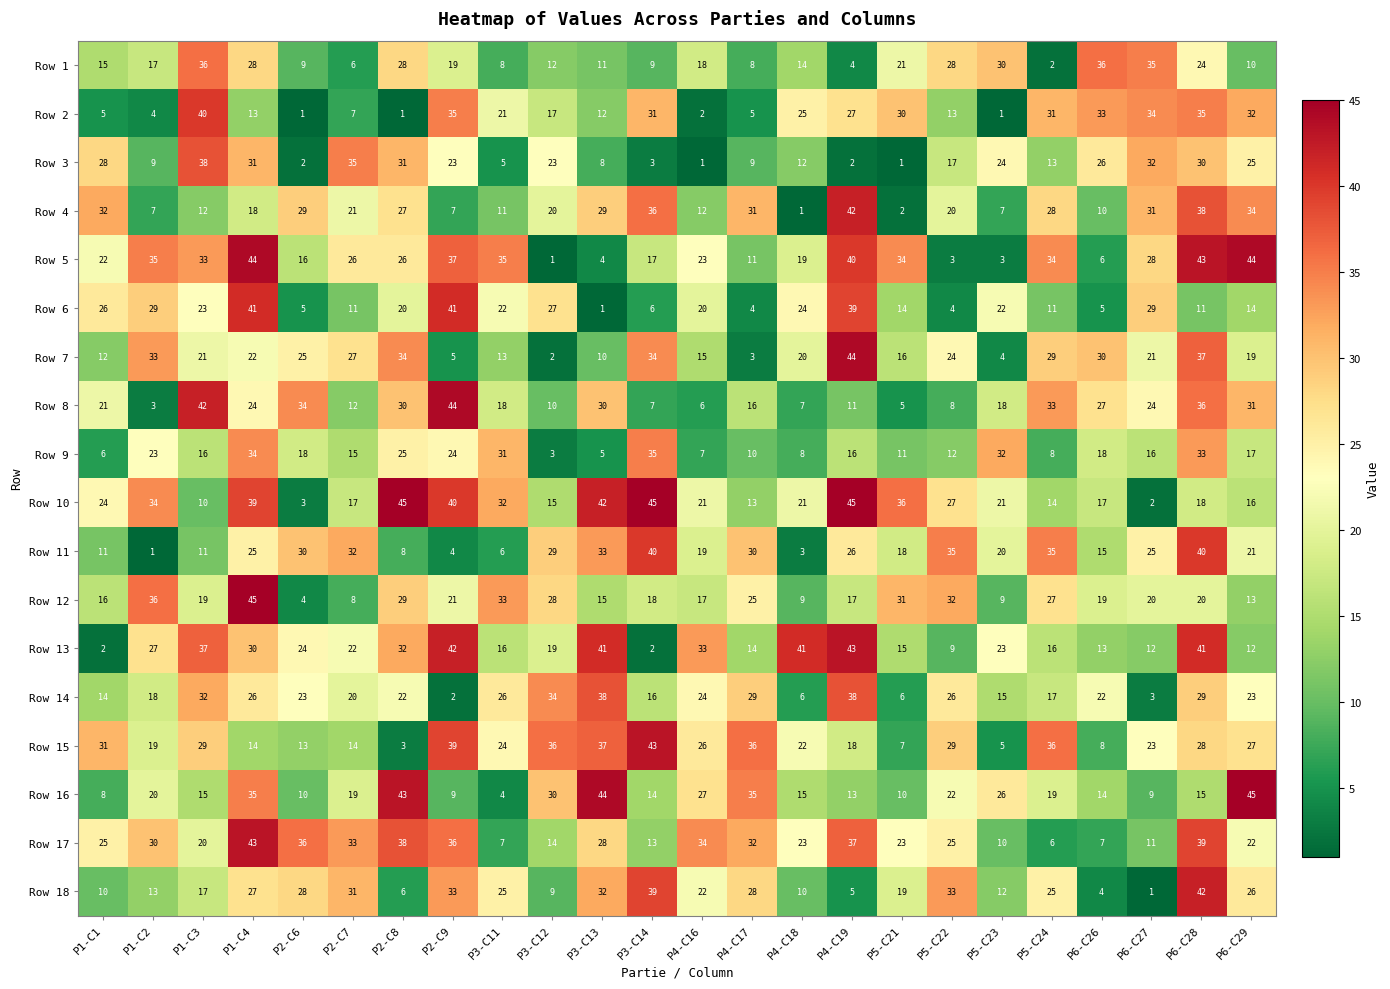

How many values in the Row 4 series are below 21?

12